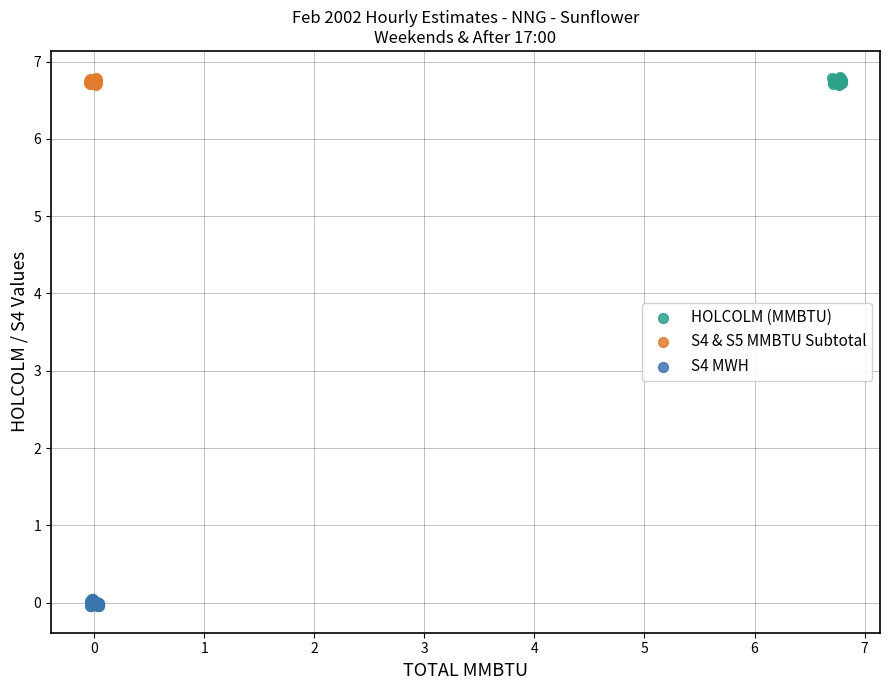

Which series contains the lowest Y value?

S4 MWH